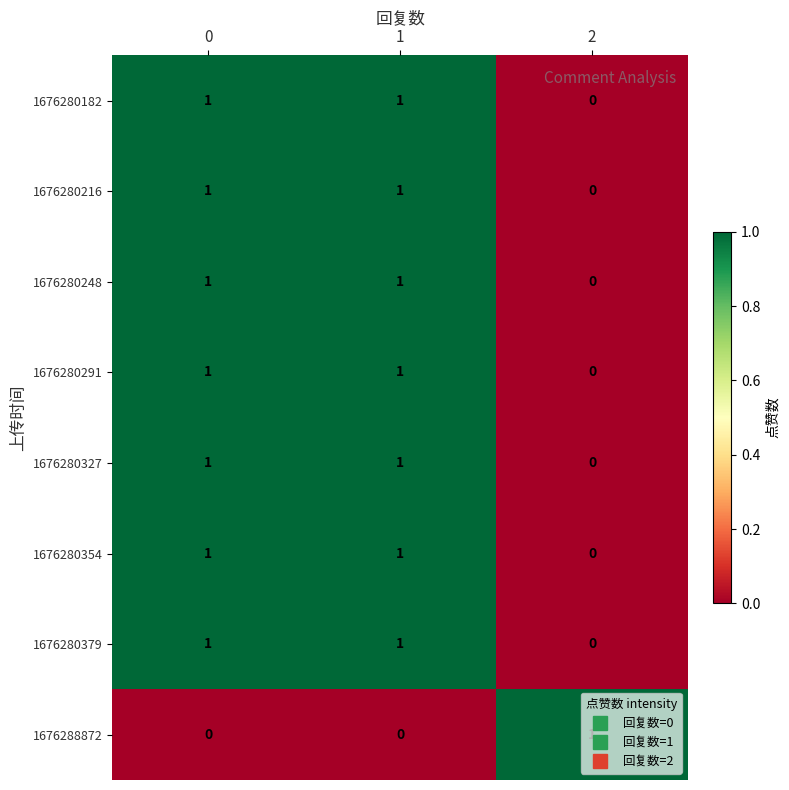

How many categories are shown in the chart?

3